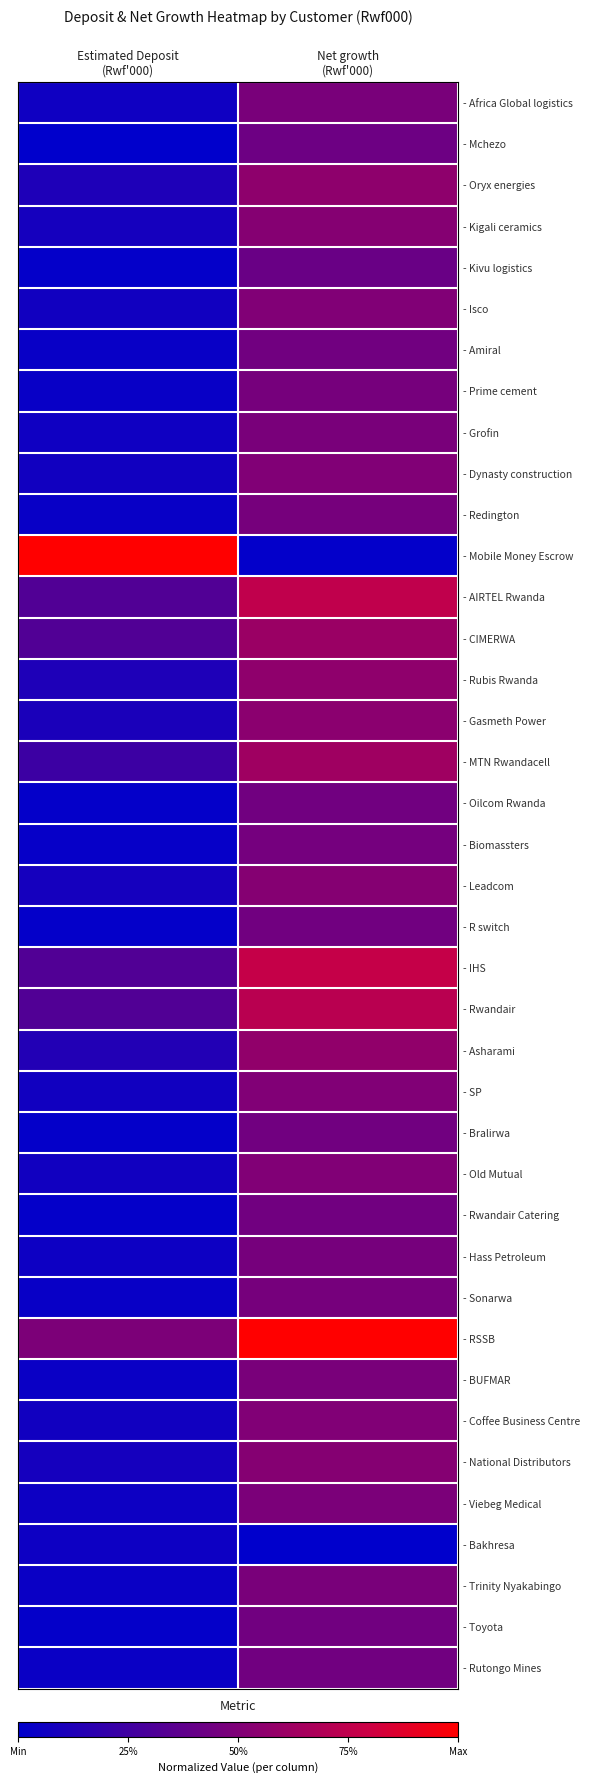

At Estimated Deposit (Rwf'000), list the series in order from largest to smallest.

- Mobile Money Escrow, - RSSB, - AIRTEL Rwanda, - CIMERWA, - IHS, - Rwandair, - MTN Rwandacell, - Asharami, - Oryx energies, - Rubis Rwanda, - Gasmeth Power, - Kigali ceramics, - Leadcom, - National Distributors, - Isco, - Dynasty construction, - SP, - Old Mutual, - Coffee Business Centre, - Africa Global logistics, - Grofin, - Hass Petroleum, - Viebeg Medical, - Bakhresa, - BUFMAR, - Trinity Nyakabingo, - Rutongo Mines, - Amiral, - Prime cement, - Redington, - Sonarwa, - Biomassters, - Kivu logistics, - Oilcom Rwanda, - R switch, - Bralirwa, - Rwandair Catering, - Toyota, - Mchezo